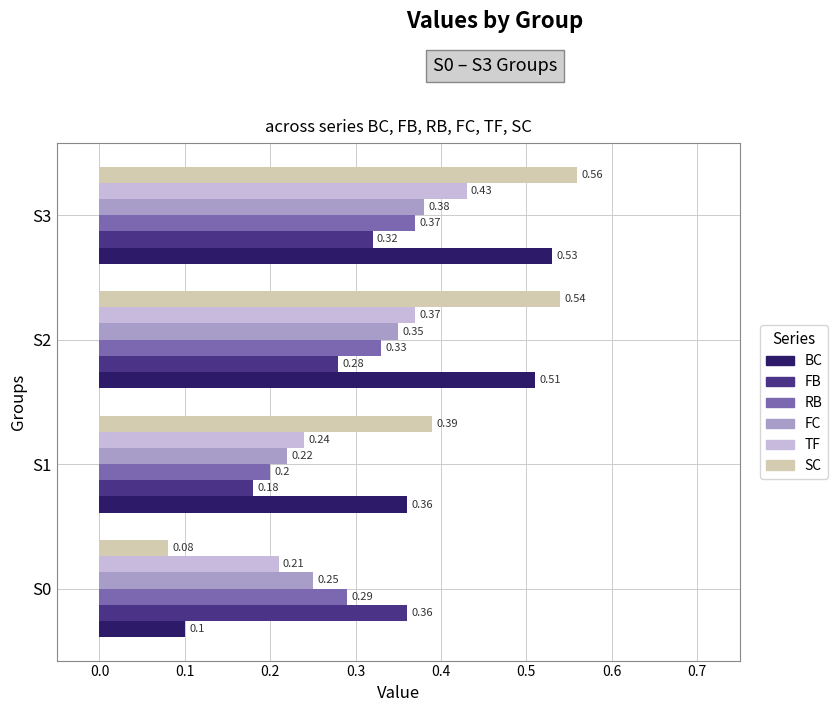

What is the difference between the second highest and minimum values in the FB series?

0.1